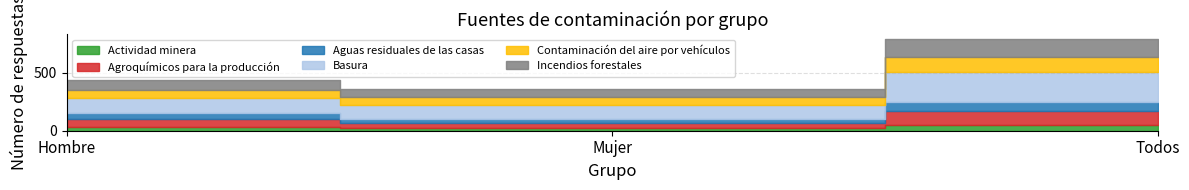

Rank the series at Todos from lowest to highest value.

Actividad minera, Aguas residuales de las casas, Agroquímicos para la producción, Contaminación del aire por vehículos, Incendios forestales, Basura